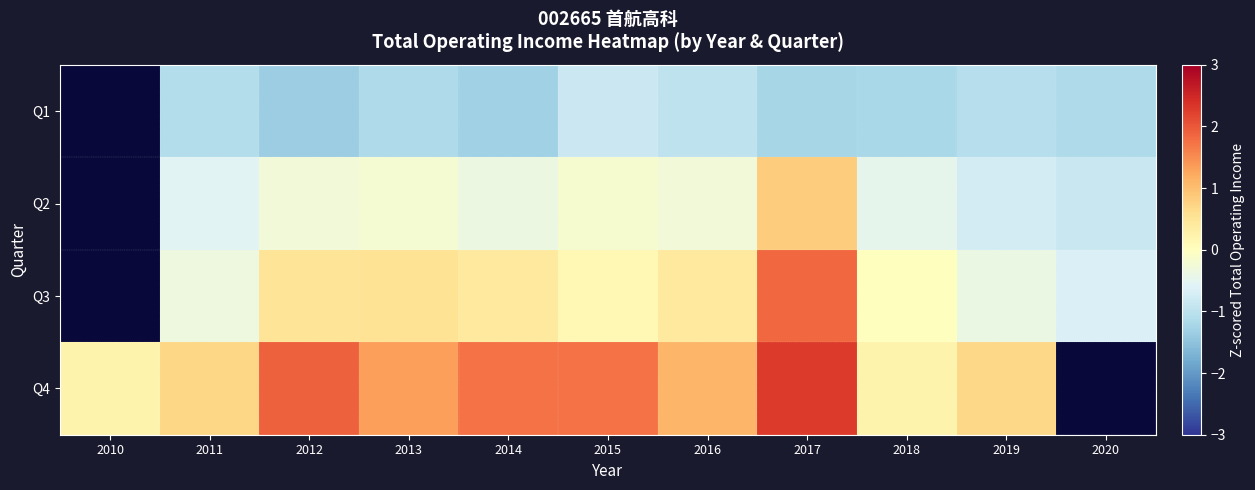

What is the smallest value displayed?

-1.3